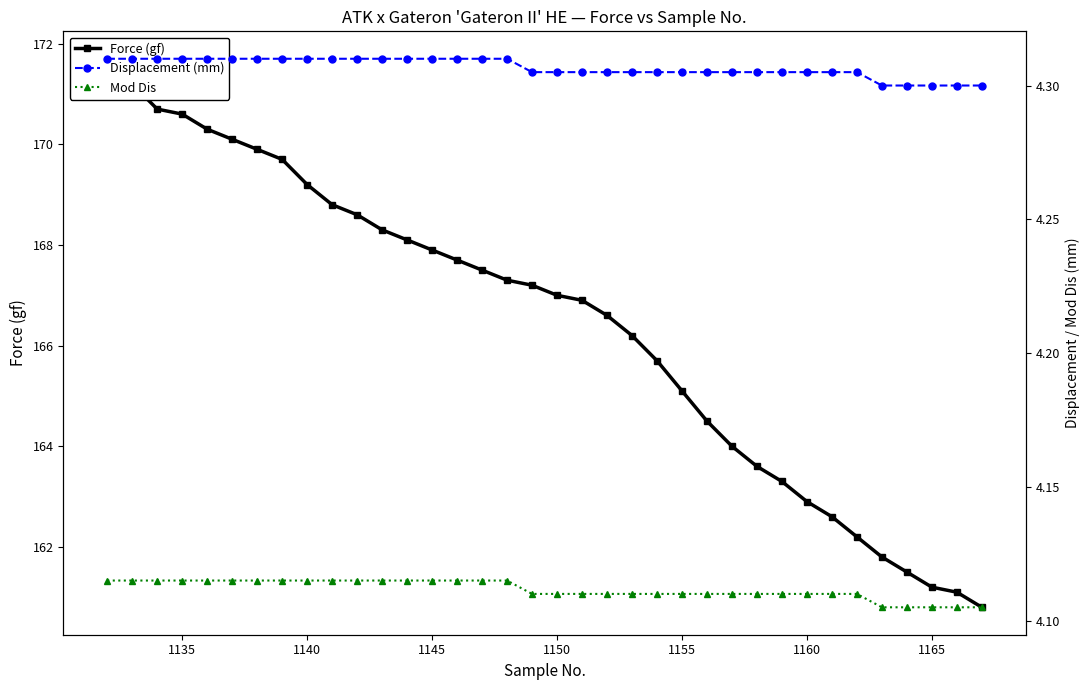

The Force (gf) series shows 227.2 at 1165. True or false?

False